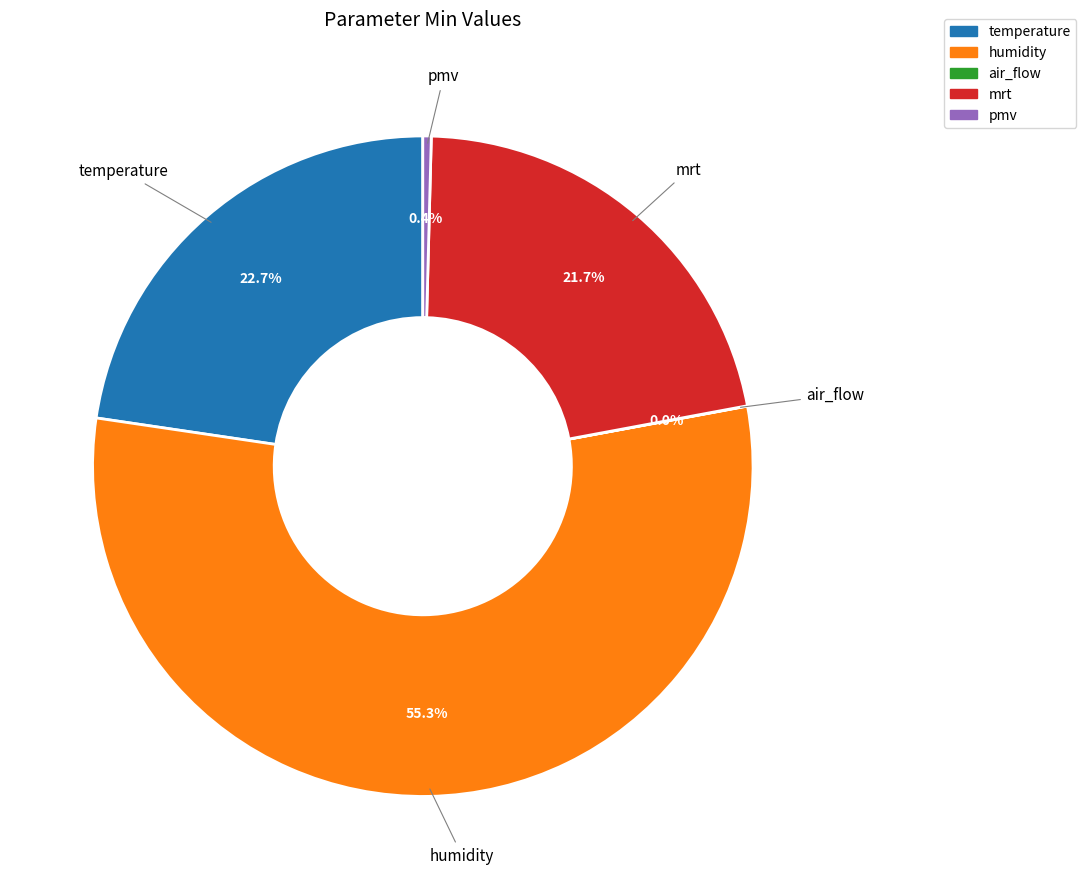

What is the majority slice?

humidity